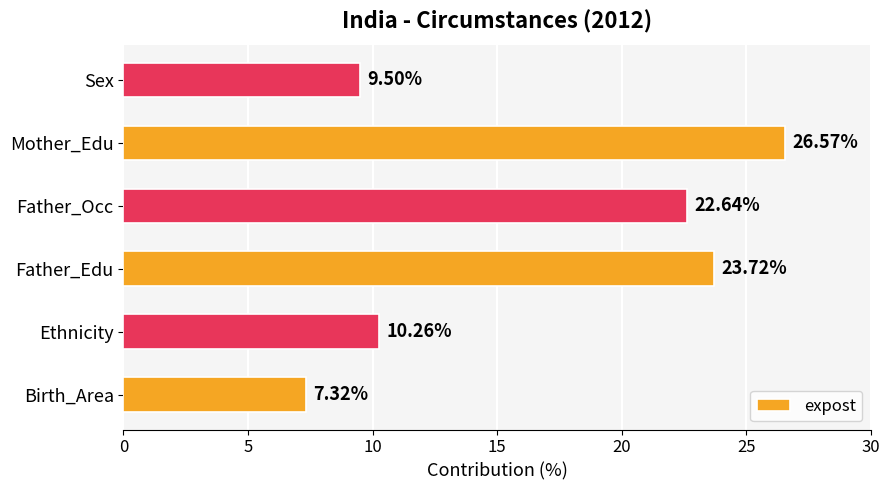

At which label is the value closest to 16?

Ethnicity